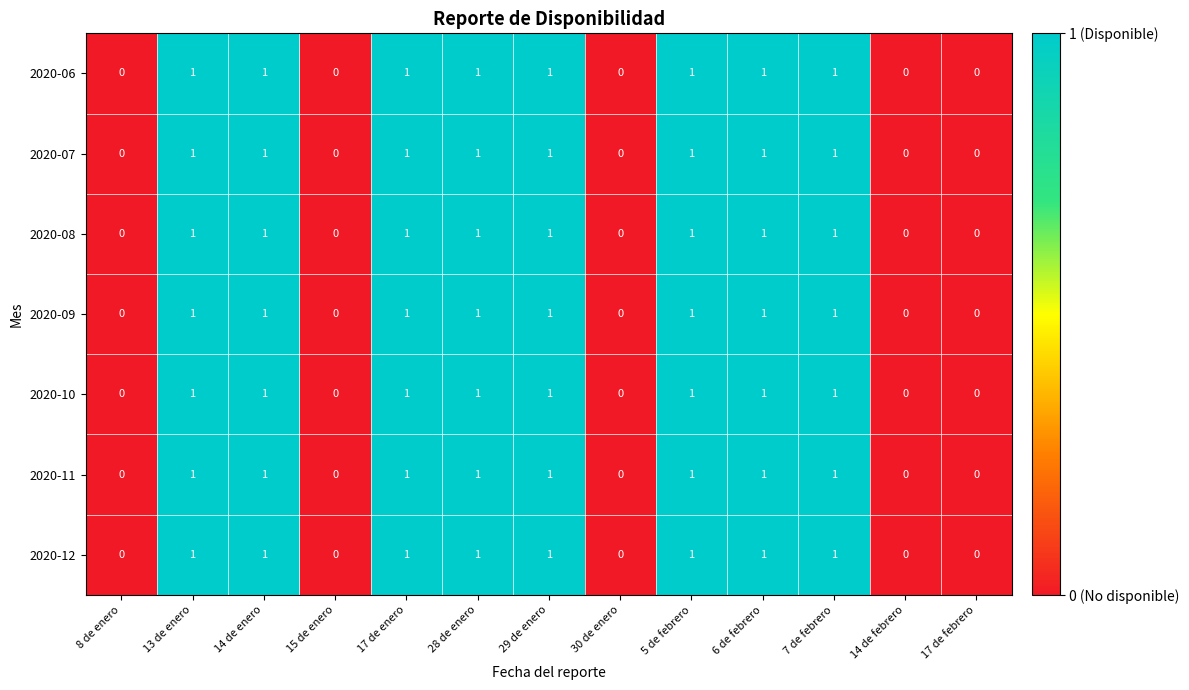

True or false: 2020-11 has a value of 0 at 17 de febrero.

True